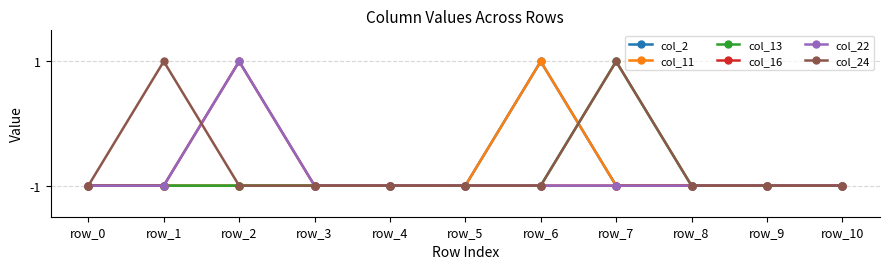

Does the chart display data point markers on the line(s)?

Yes